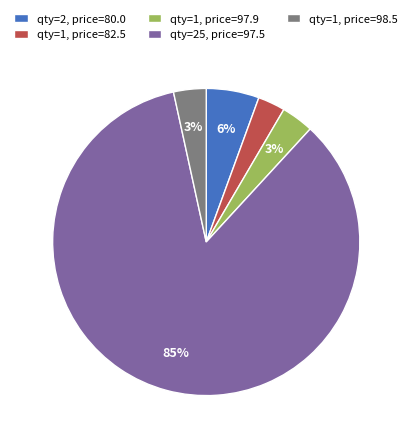

Is there any slice that represents more than half of the pie?

Yes